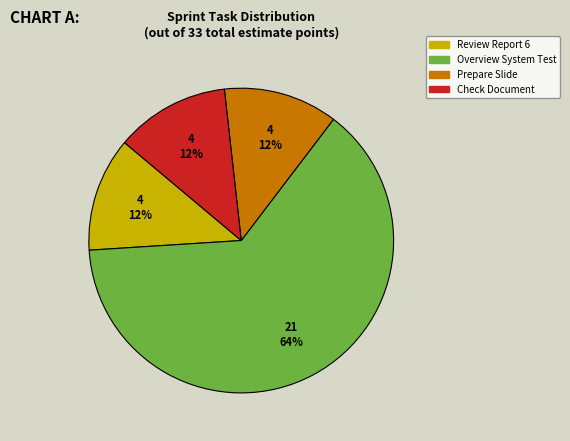

Is there a majority slice in this chart?

Yes